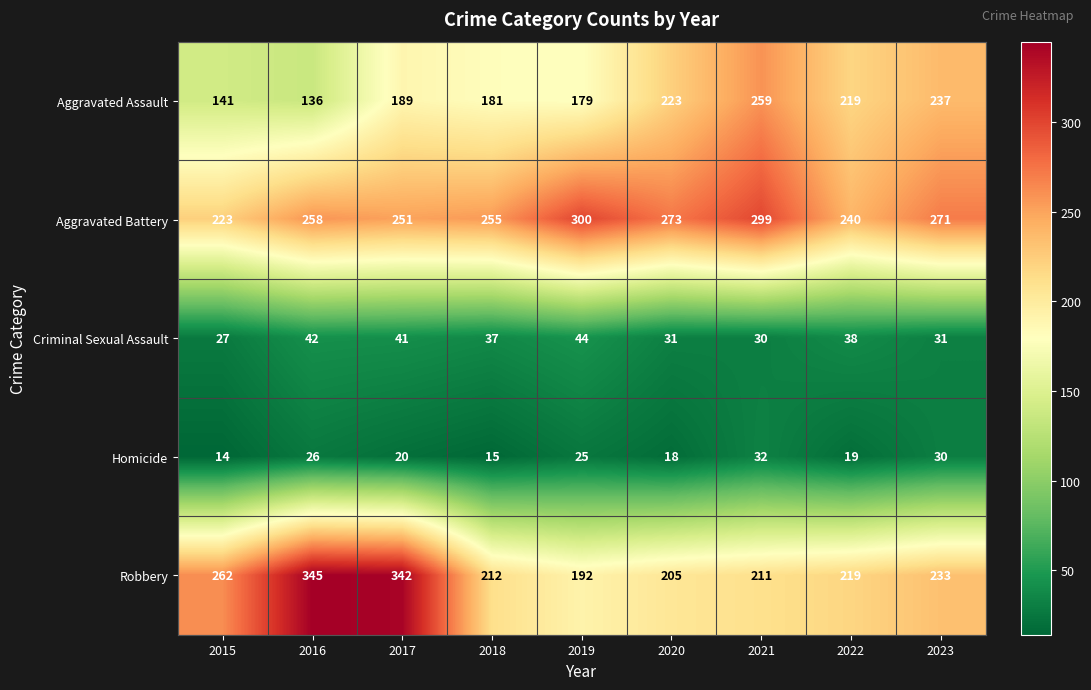

Which series changed the most between 2016 and 2018?

Robbery